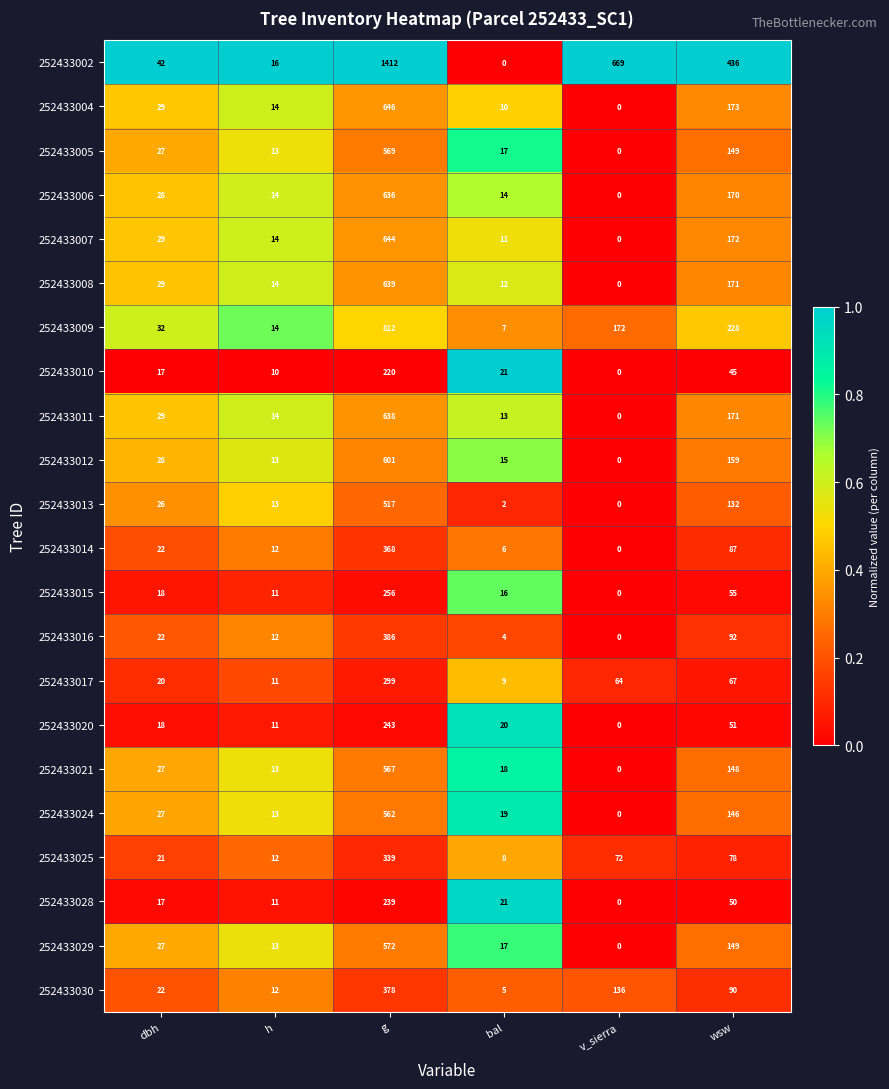

What is the greatest value displayed?

1412